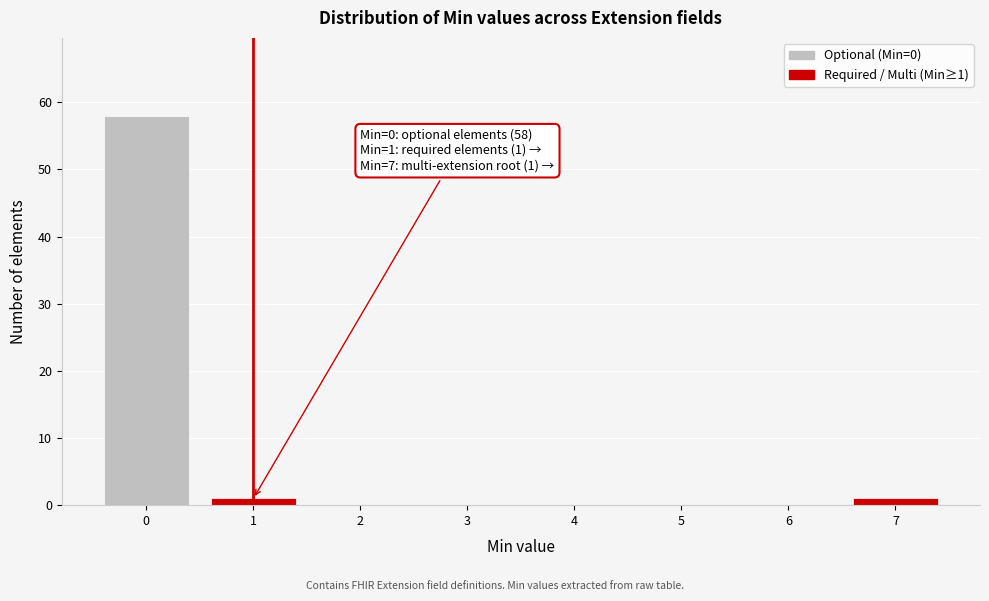

Reading right to left, list all the values displayed in this chart.

7=1	6=0	5=0	4=0	3=0	2=0	1=1	0=58